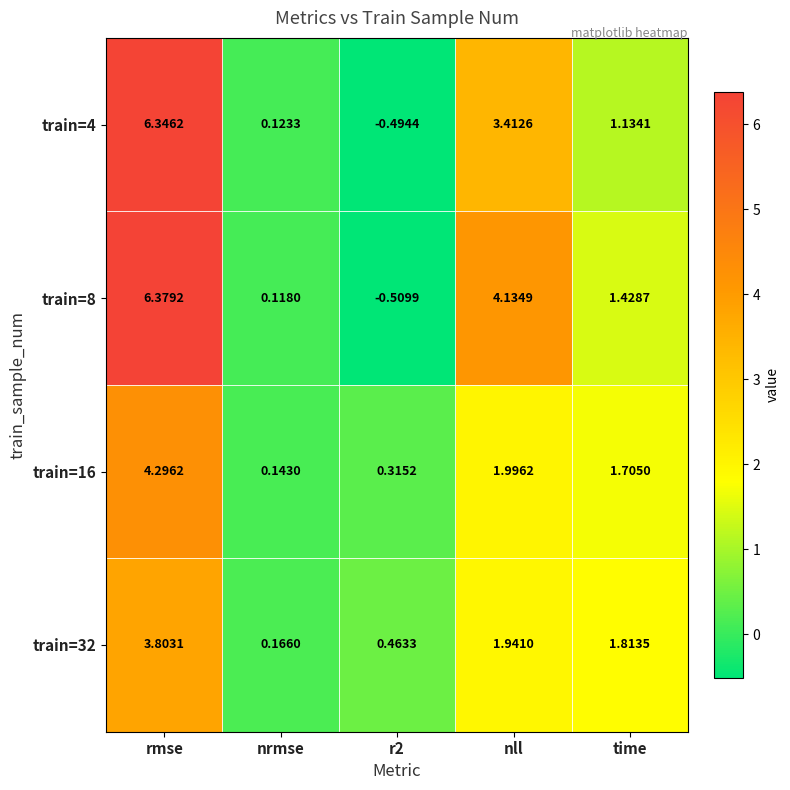

Where does the train=32 series first go above 1?

rmse